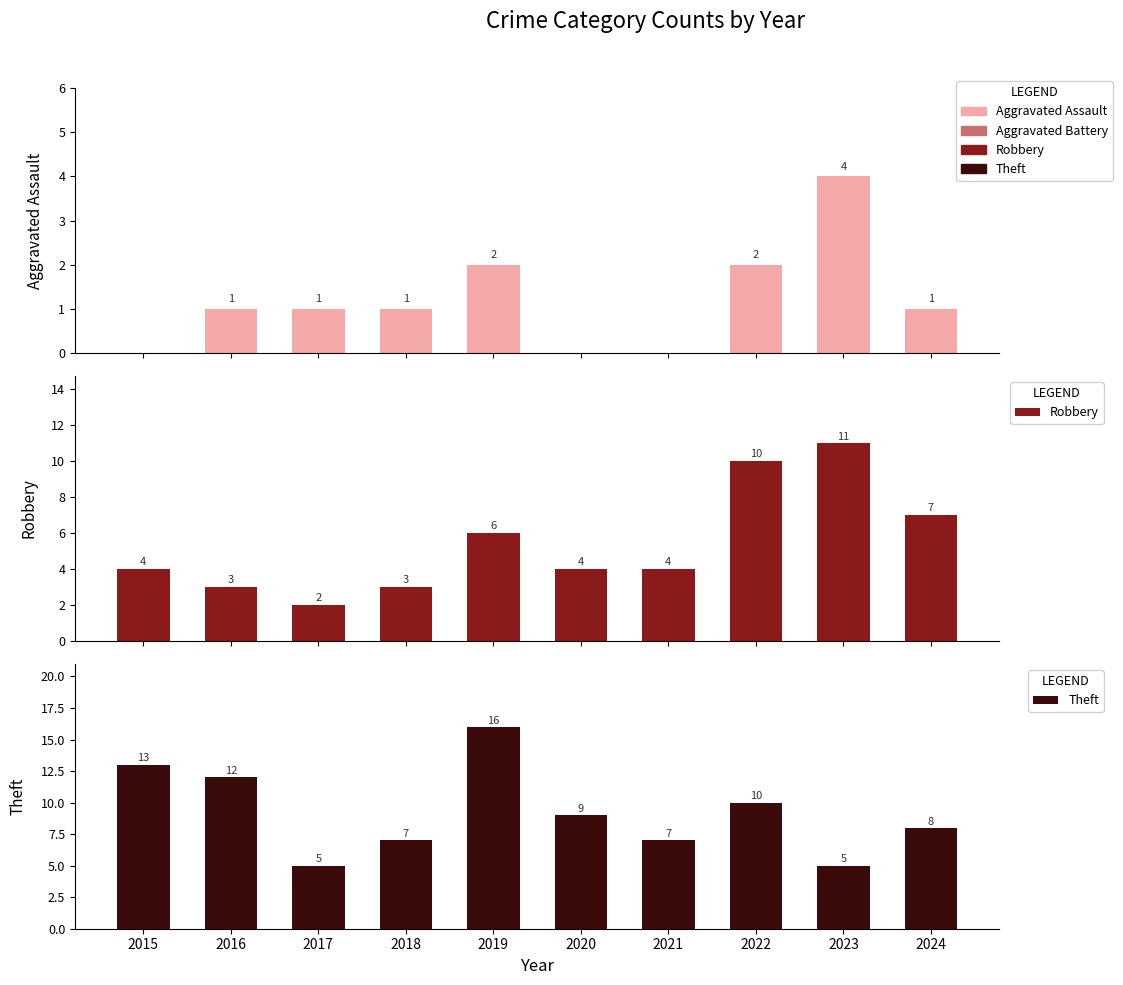

What is the total value across all series at 2017?

8